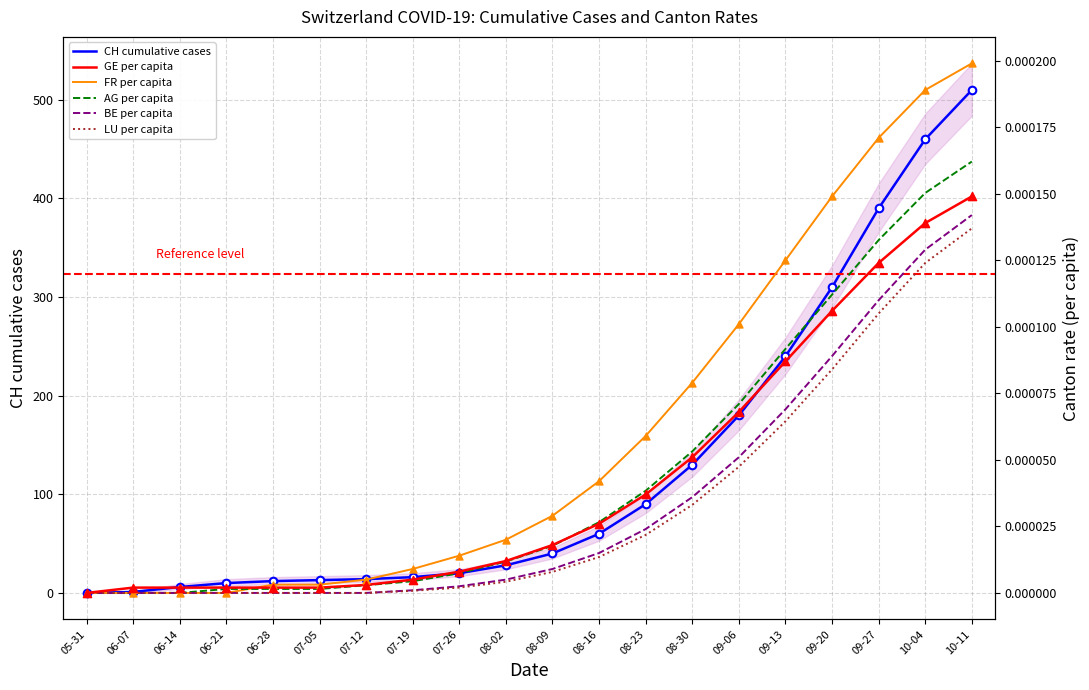

At which category is the sum across all series the highest?

10-11